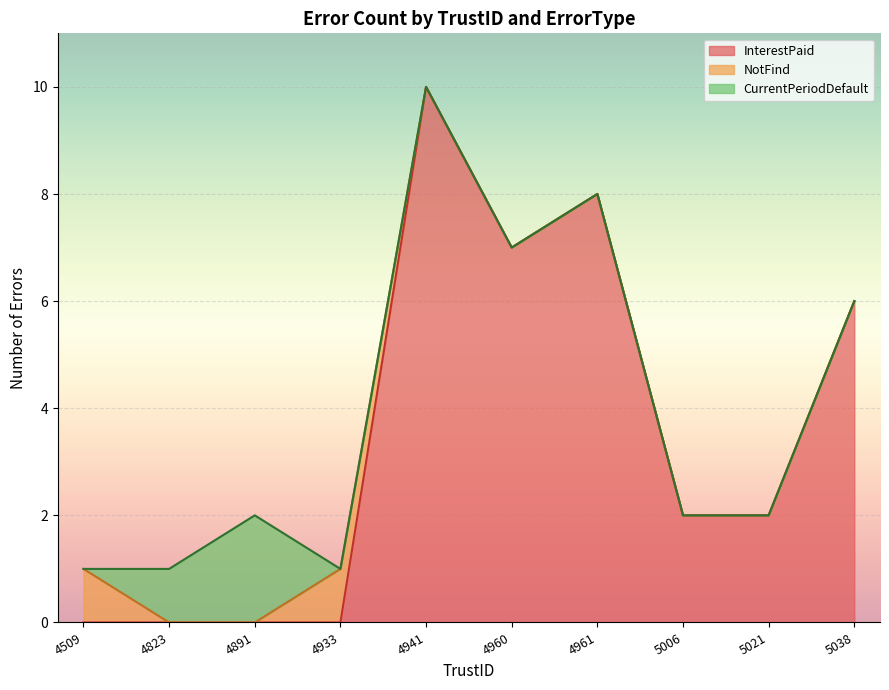

True or false: NotFind has more than 1 points higher than both neighbors.

False